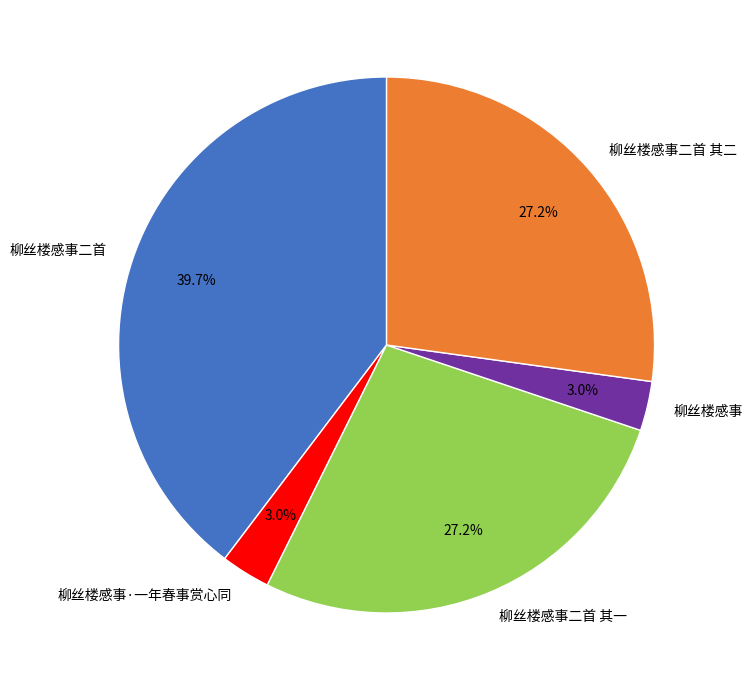

What percentage is the 柳丝楼感事 slice, to the nearest percent?

3%